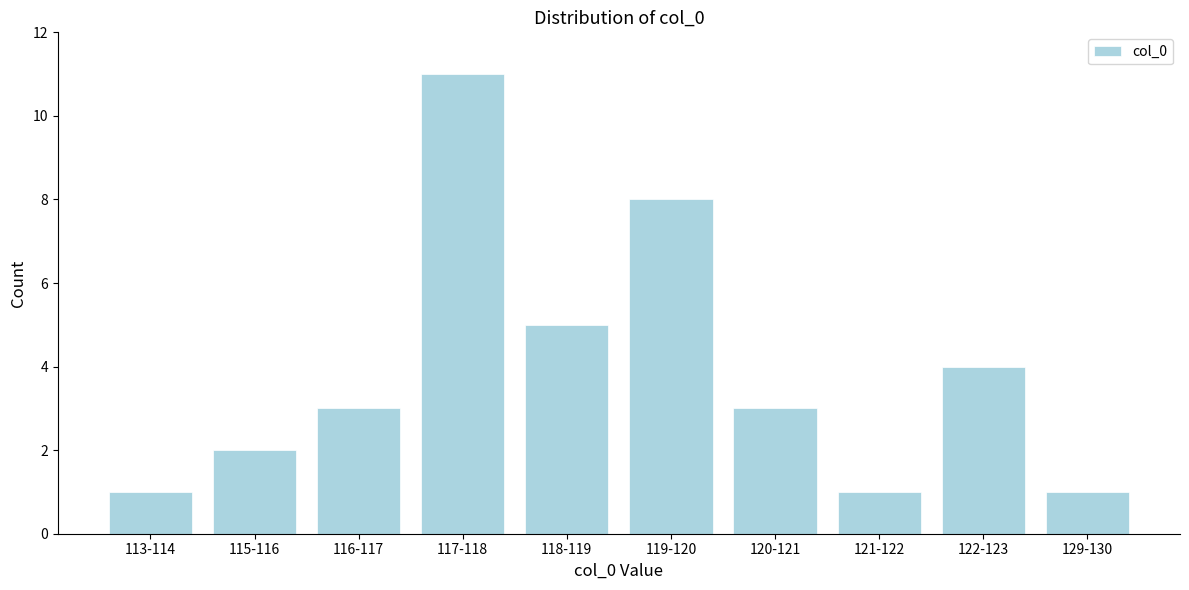

Reading right to left, what are all the values shown in this chart?

129-130=1	122-123=4	121-122=1	120-121=3	119-120=8	118-119=5	117-118=11	116-117=3	115-116=2	113-114=1